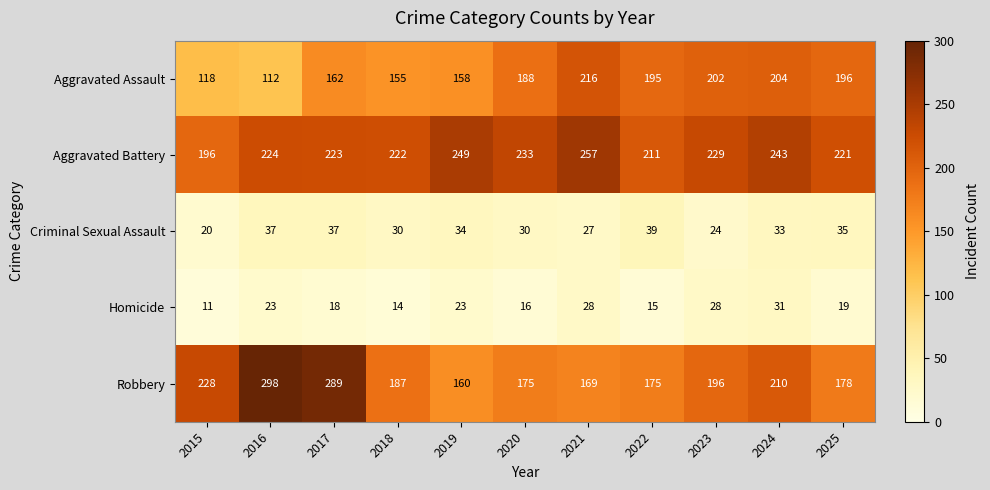

What is the smallest value displayed?

11